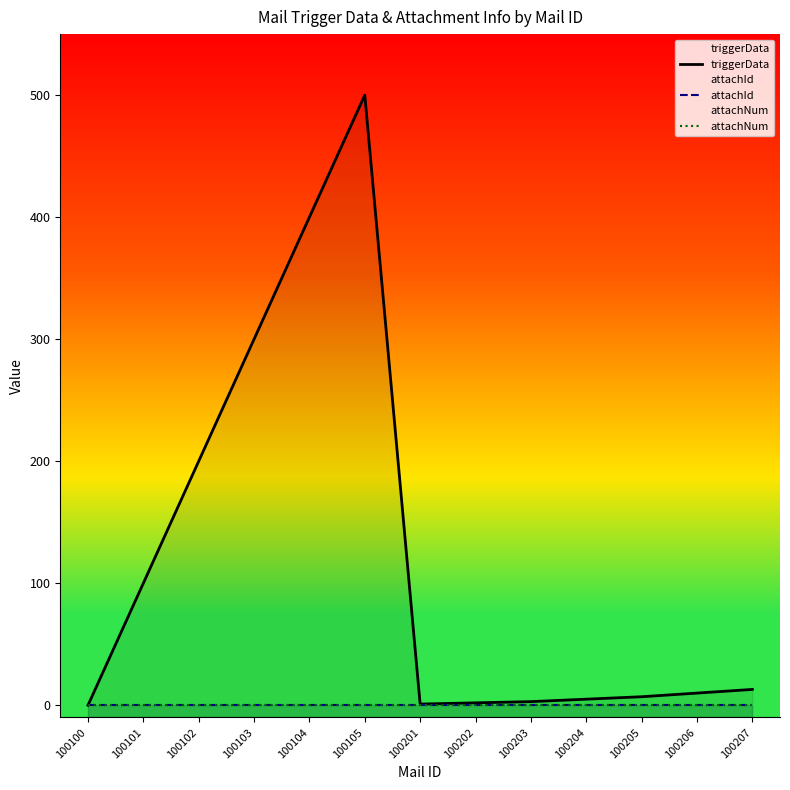

Does the chart have visible grid lines?

No